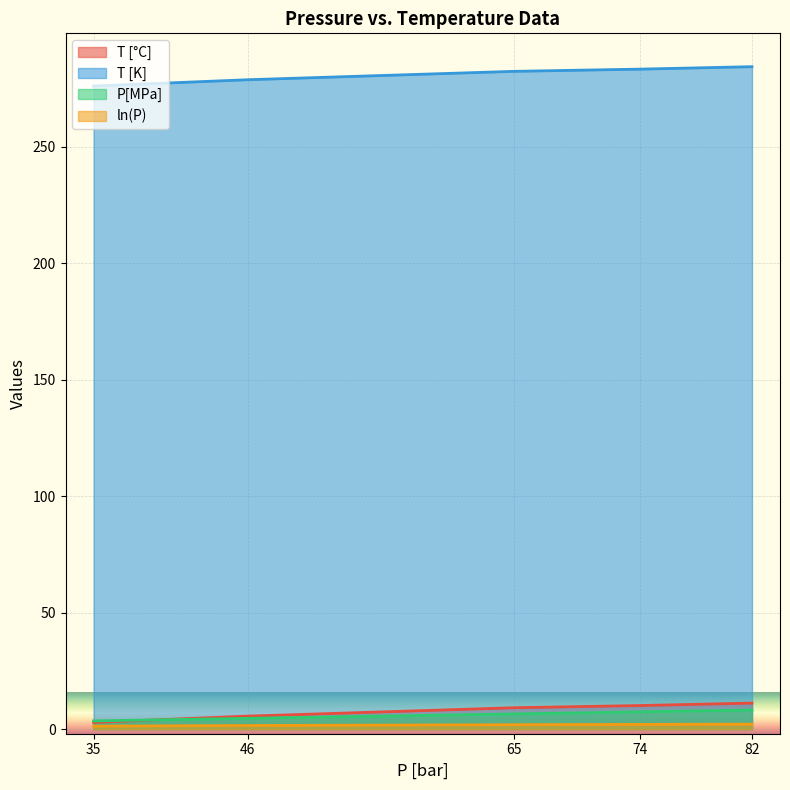

What is the lowest value of the ln(P) series?

1.3